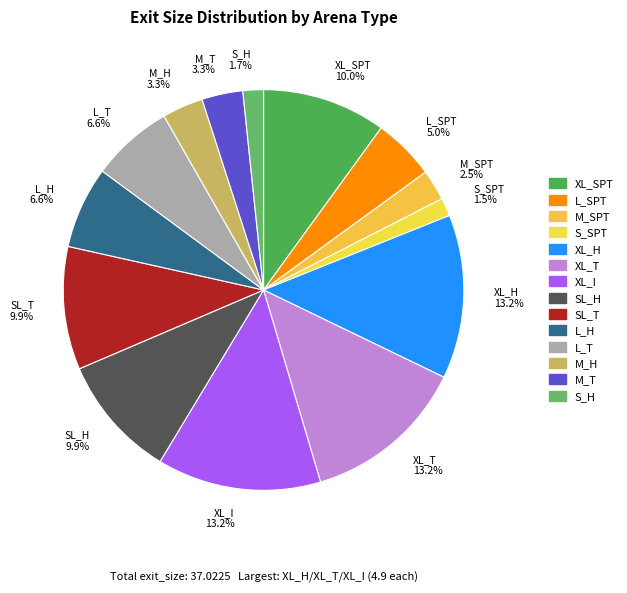

Is there a majority slice in this chart?

No